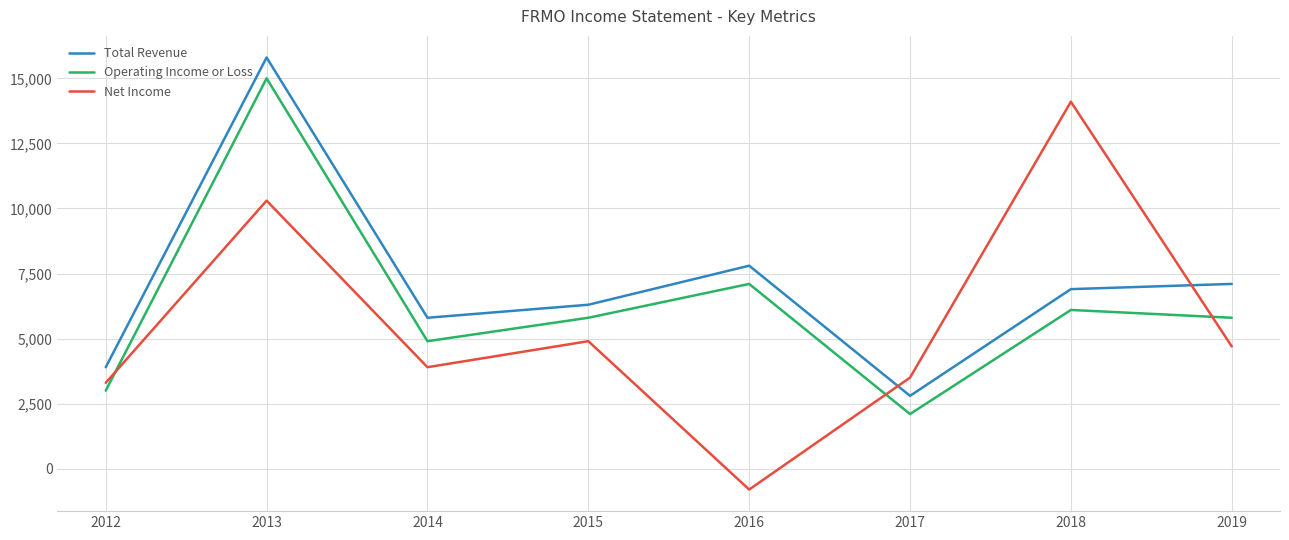

Reading left to right, what are all the values shown in this chart?

Total Revenue: 3900	15800	5800	6300	7800	2800	6900	7100
Operating Income or Loss: 3000	15000	4900	5800	7100	2100	6100	5800
Net Income: 3300	10300	3900	4900	-800	3500	14100	4700